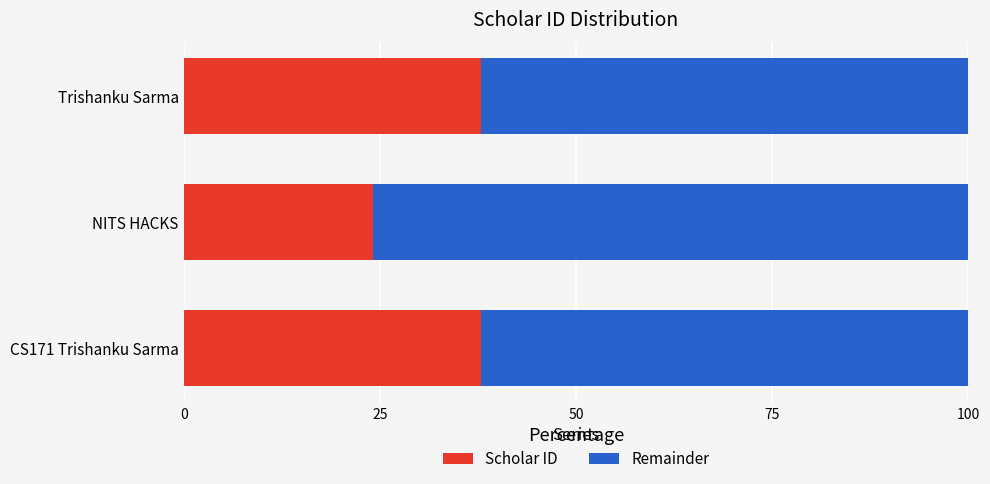

The Scholar ID series shows 12.6 at CS171 Trishanku Sarma. True or false?

False